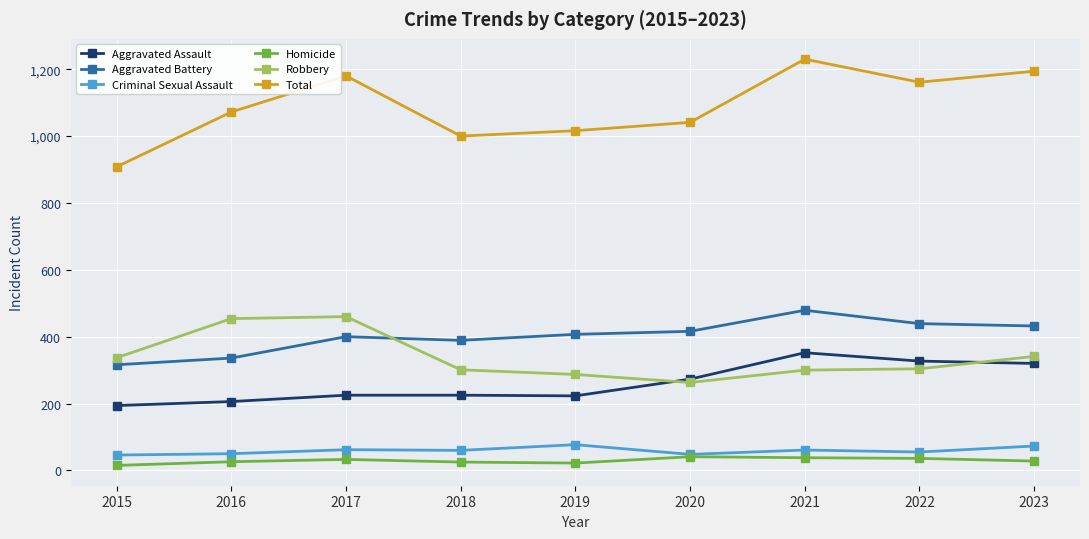

True or false: Aggravated Battery and Criminal Sexual Assault cross at least once.

False